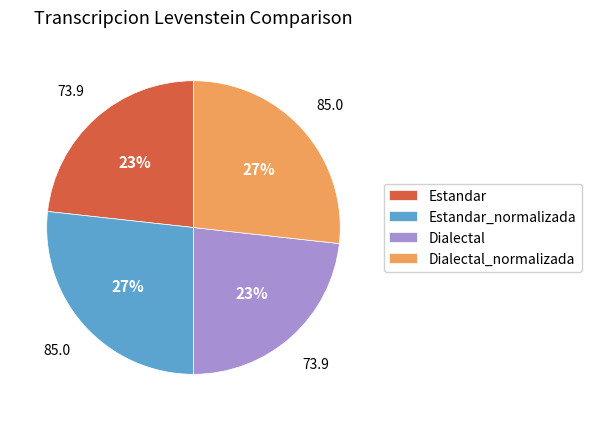

Is there a majority slice in this chart?

No